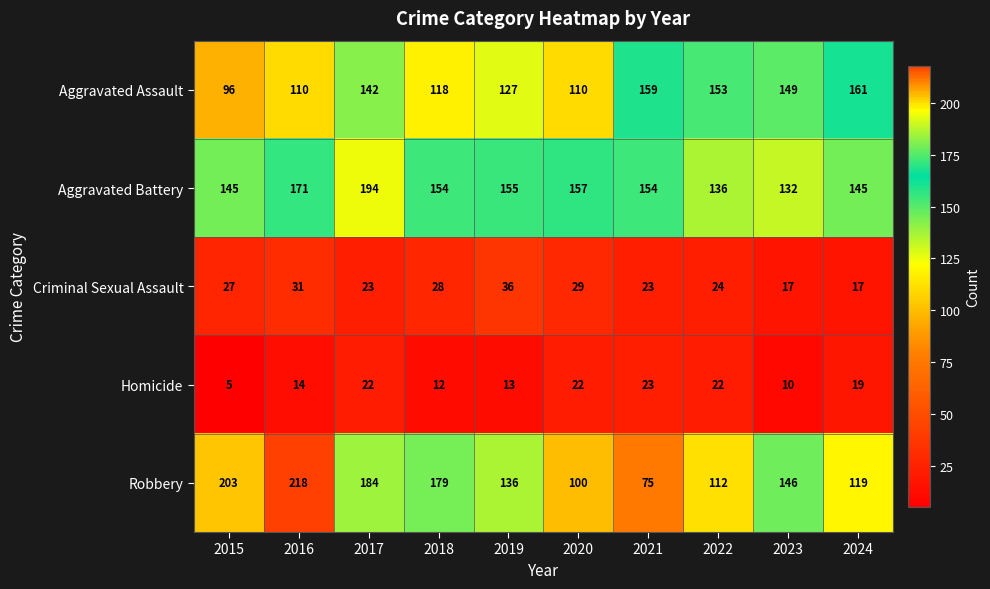

What value does the Aggravated Battery series have at 2023, to the nearest 10?

130